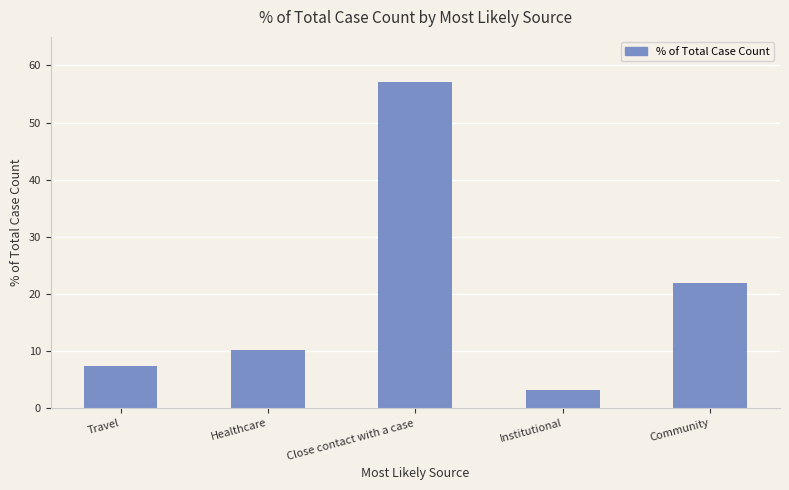

Which has a higher value, Institutional or Travel?

Travel